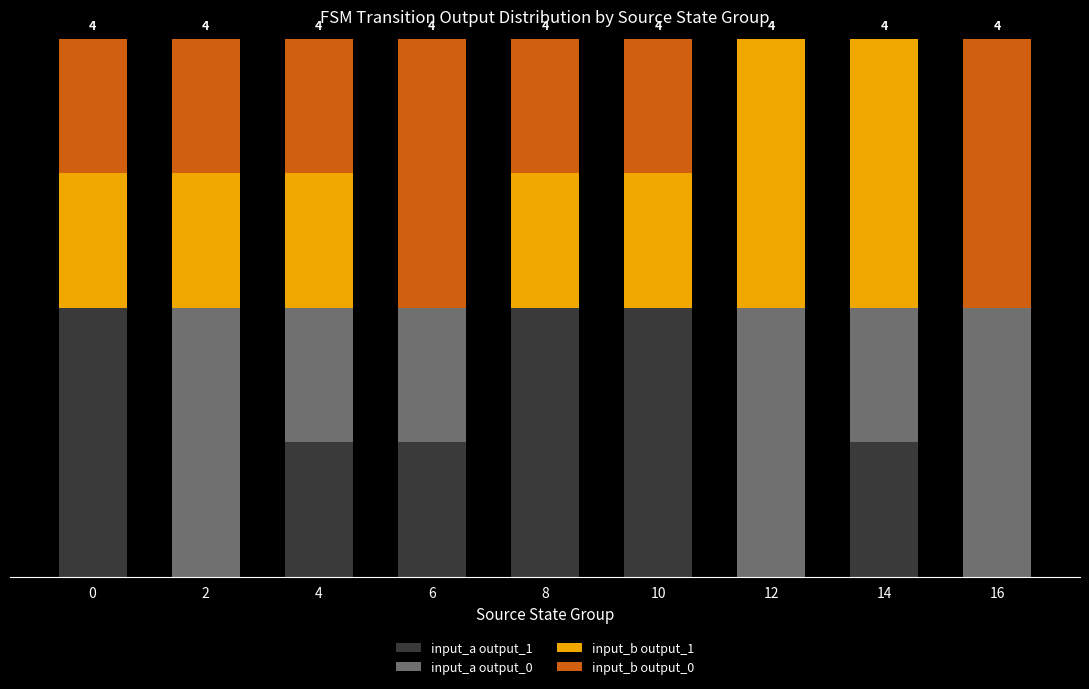

Does the chart contain stacked bars?

Yes